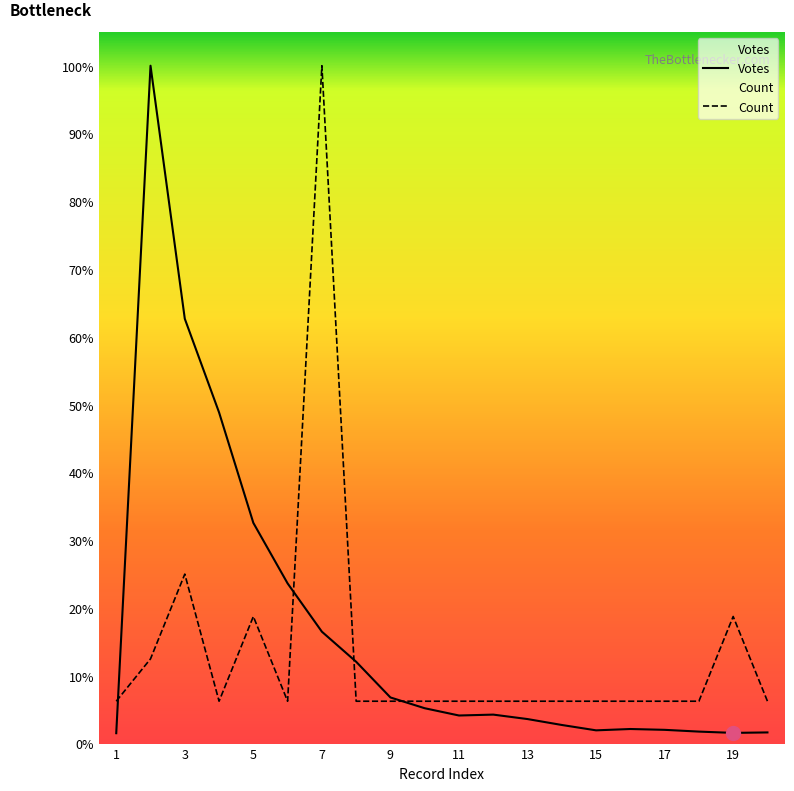

After their last crossing, which series has the higher values: Count or Votes?

Count